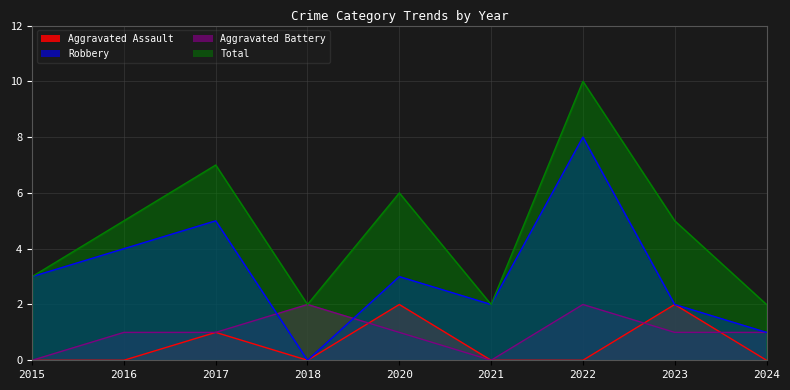

The Robbery series shows 8 at 2022. True or false?

True